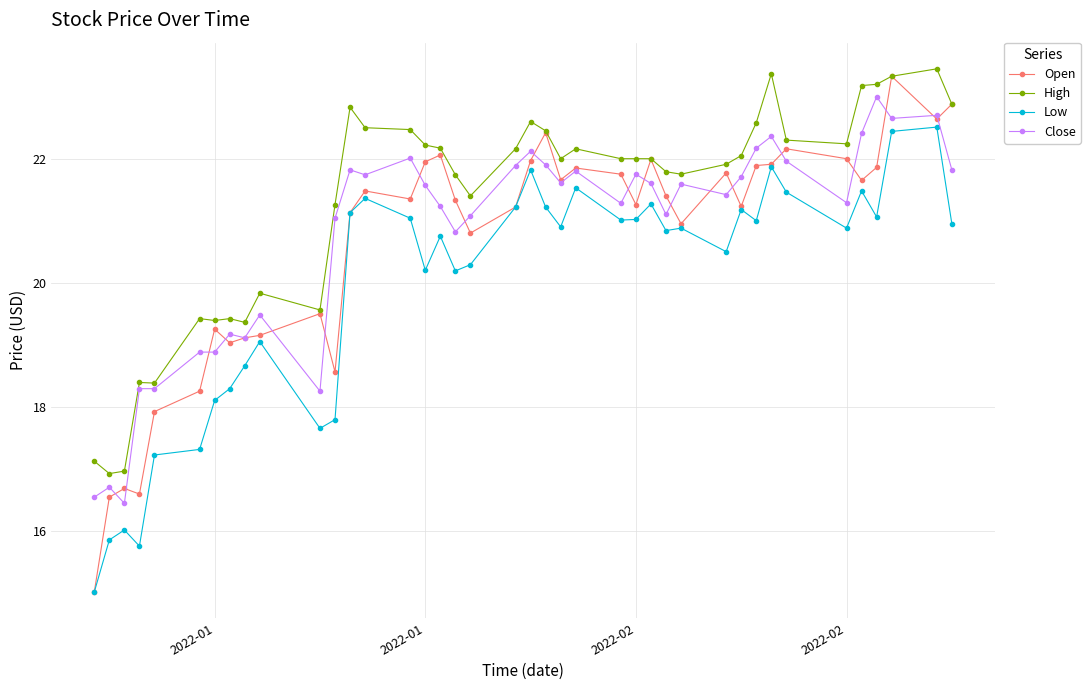

At how many categories does at least one series exceed 20?

29